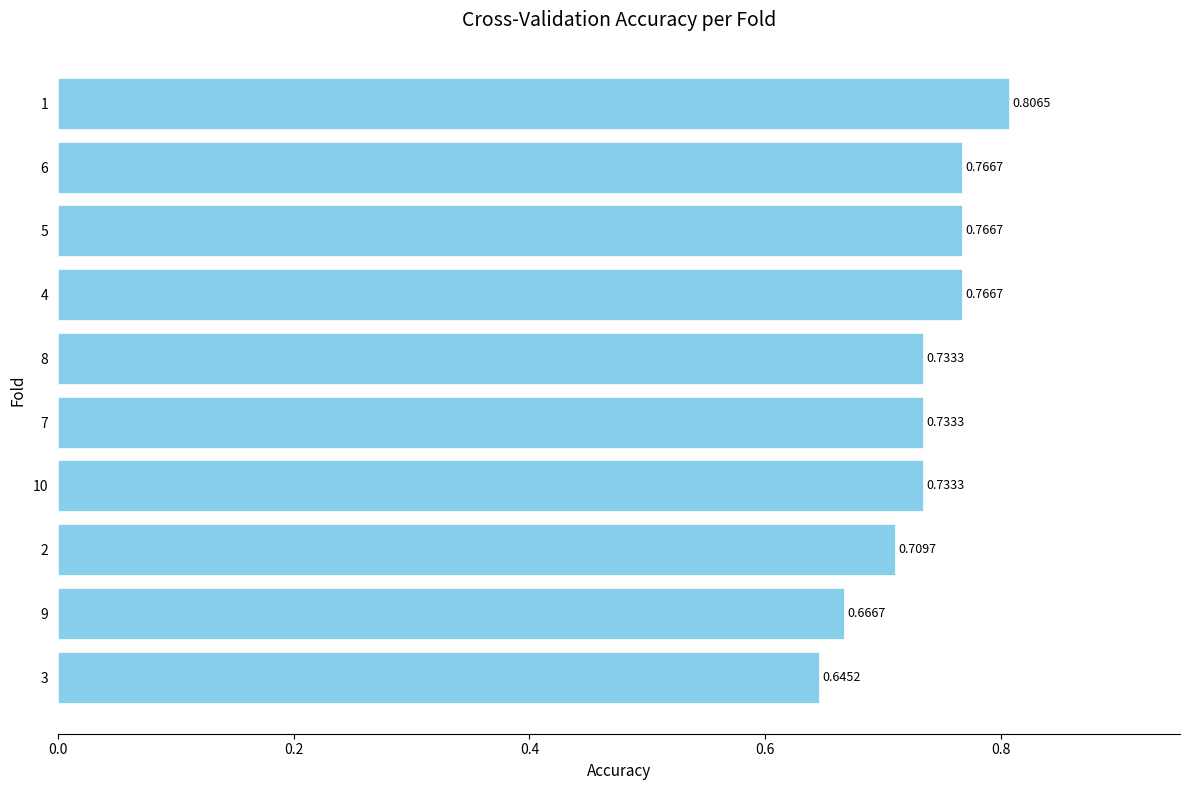

What is the sum of all values?

7.3